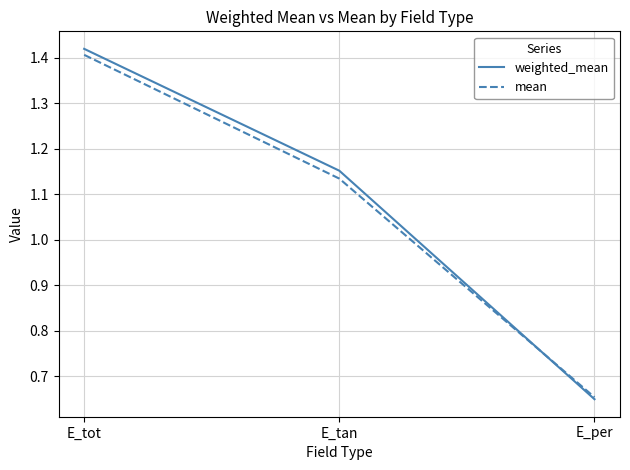

Which series changed the most between E_tan and E_per?

weighted_mean